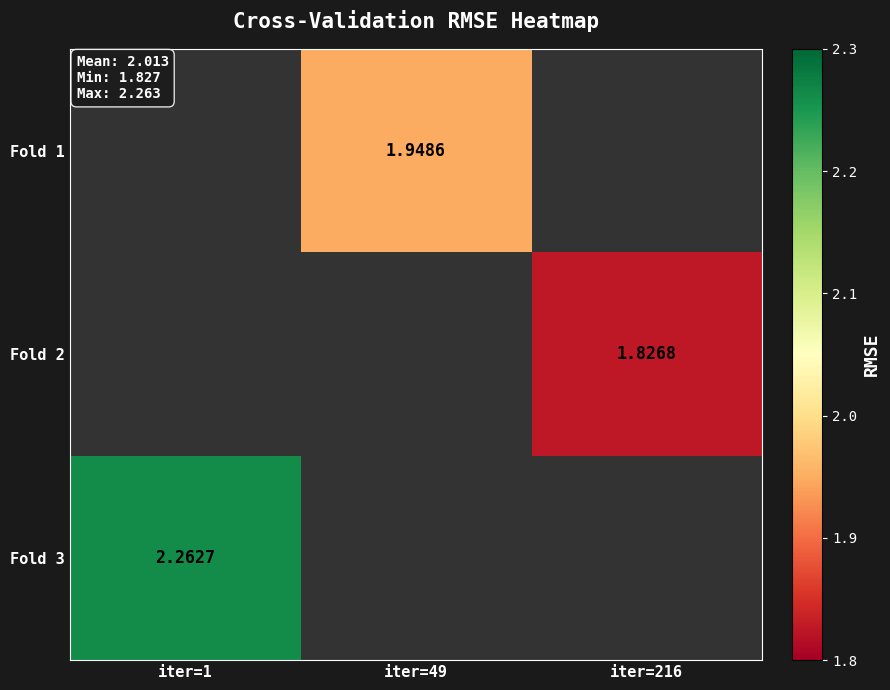

Count the number of data series in this chart.

3